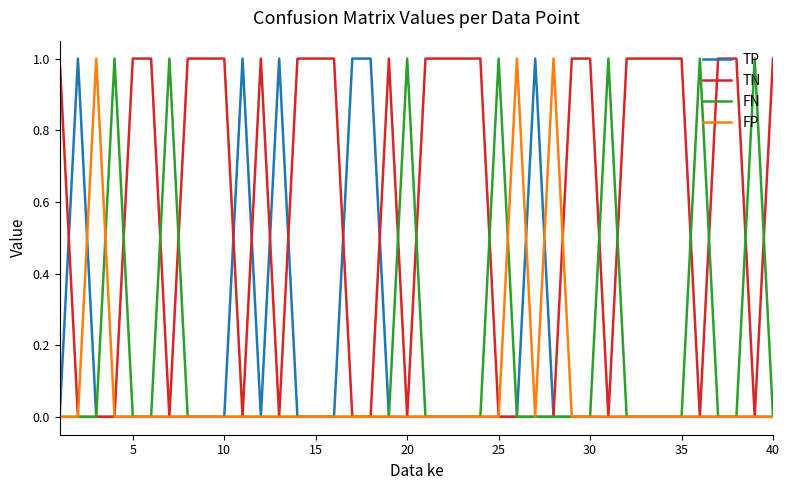

Count the number of categories in the chart.

40